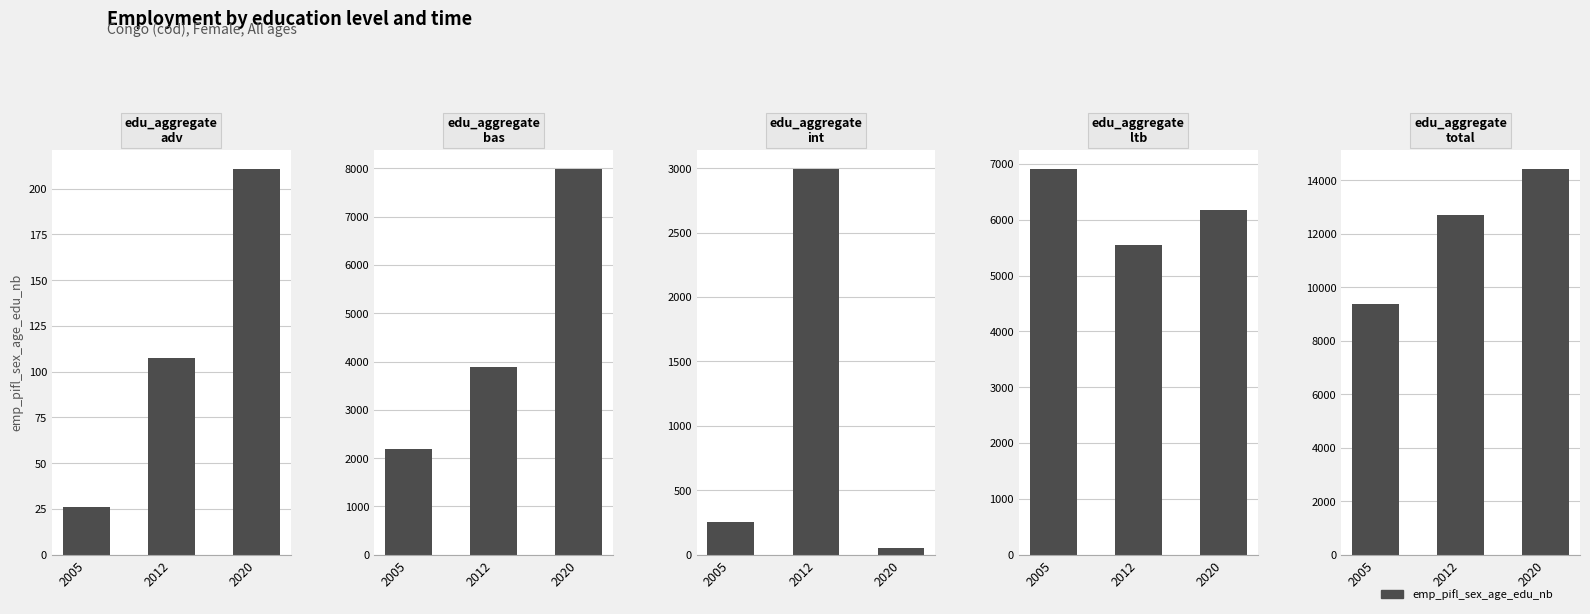

List the labels in order of edu_aggregate_adv value, smallest first.

2005, 2012, 2020